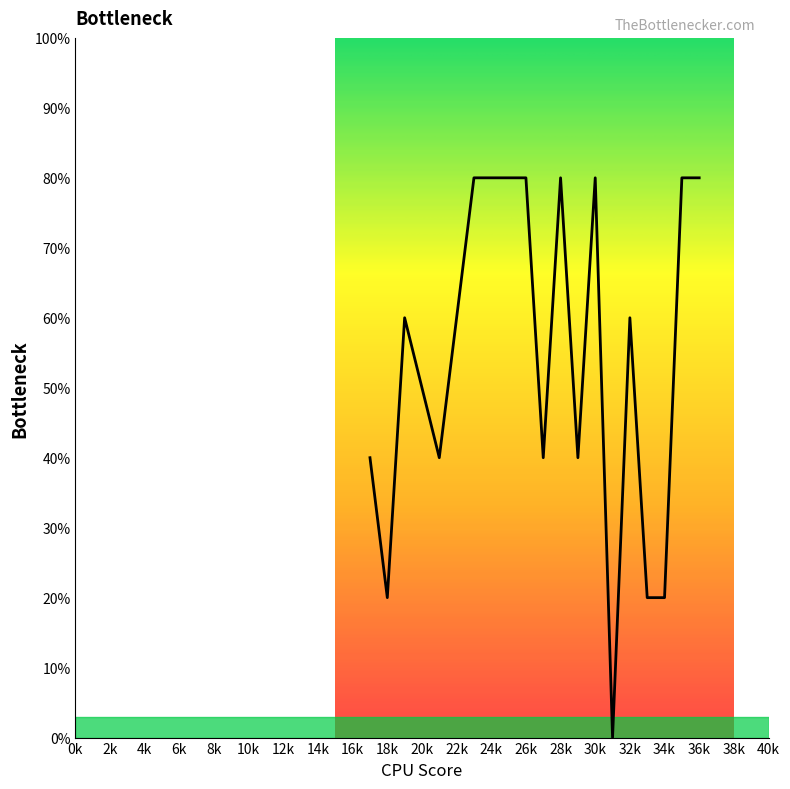

What is the greatest value displayed?

80.0